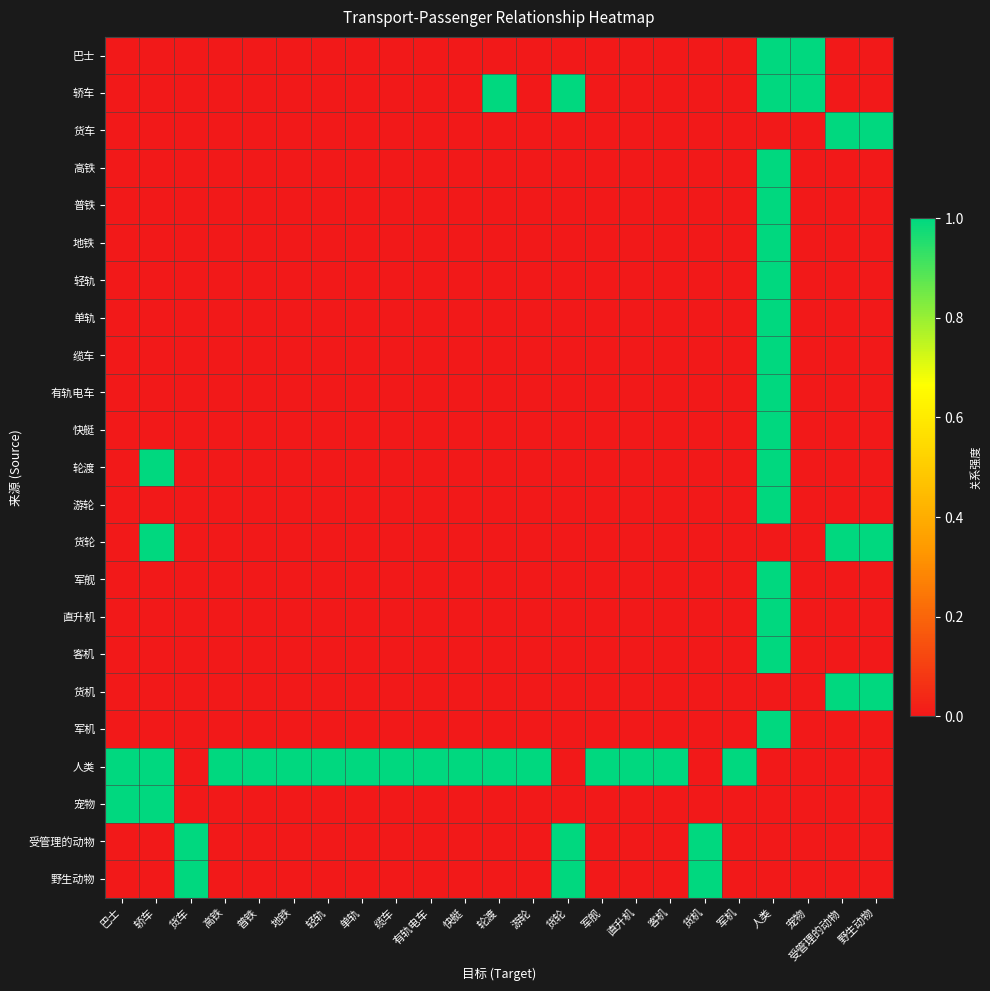

How many distinct data groups are displayed?

23